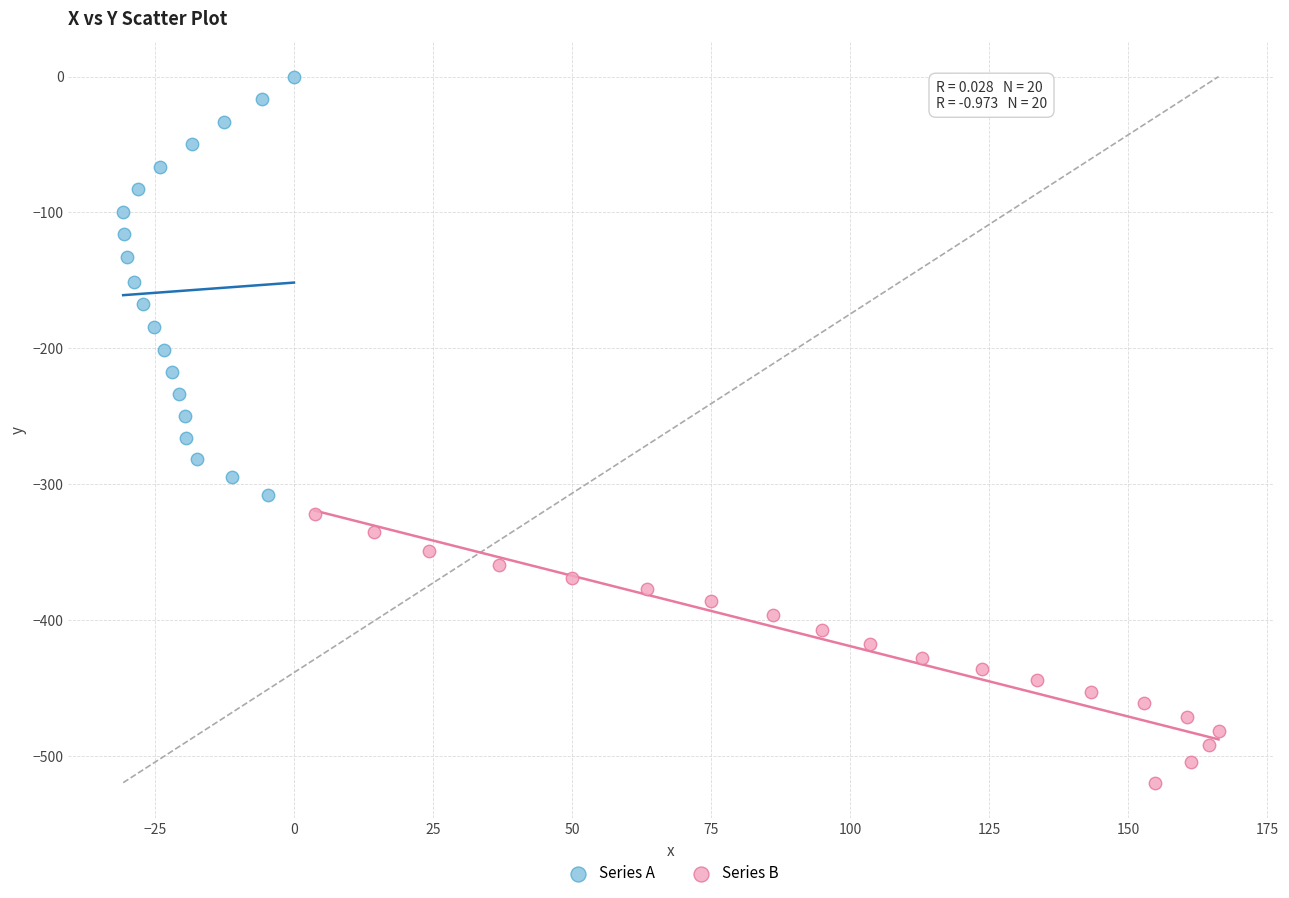

Which series has the largest Y range (max minus min)?

Series A